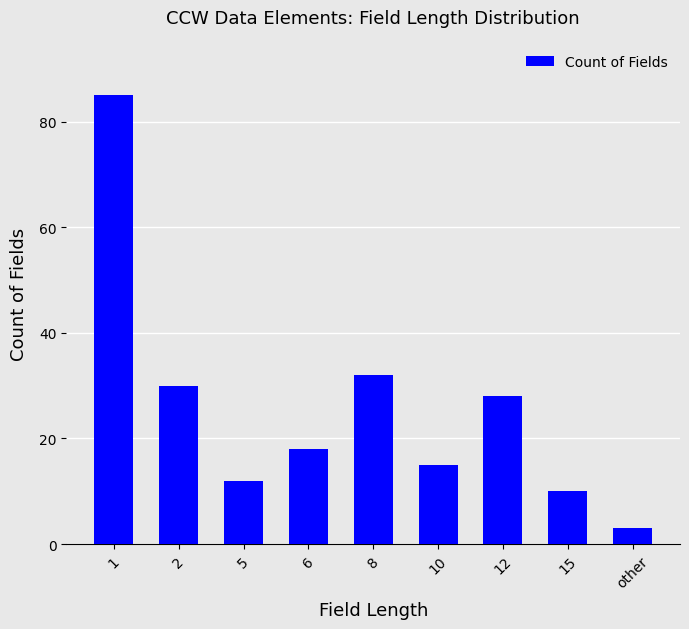

Rank the categories by value from lowest to highest.

other, 15, 5, 10, 6, 12, 2, 8, 1